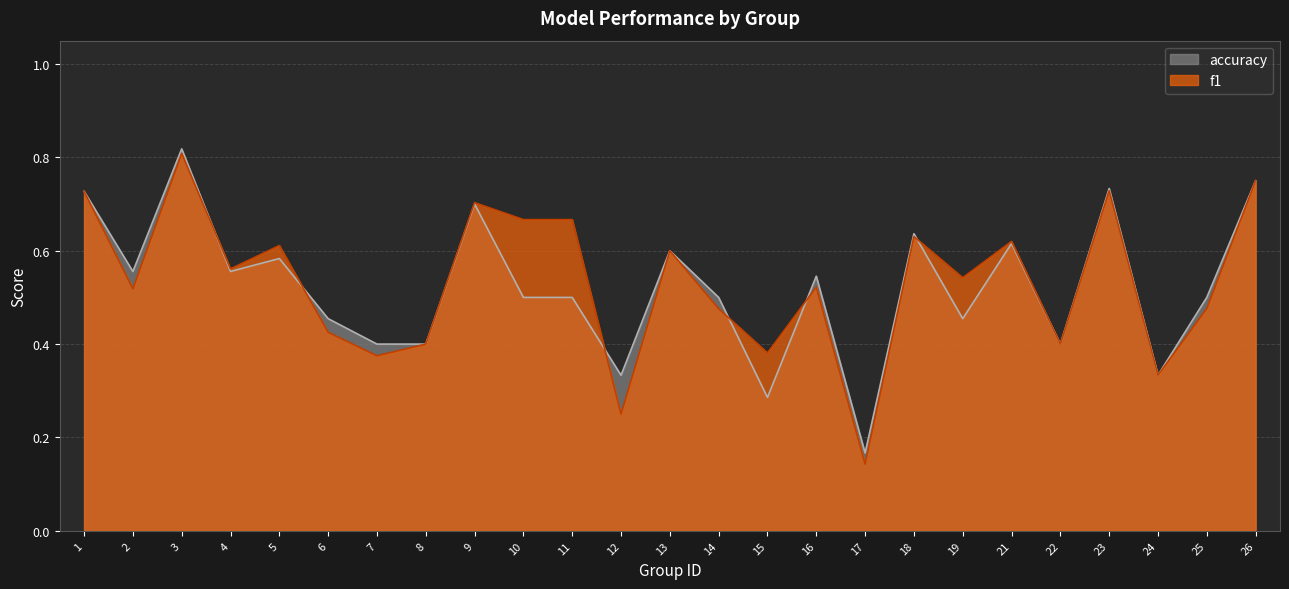

How many data points does each series have?

25